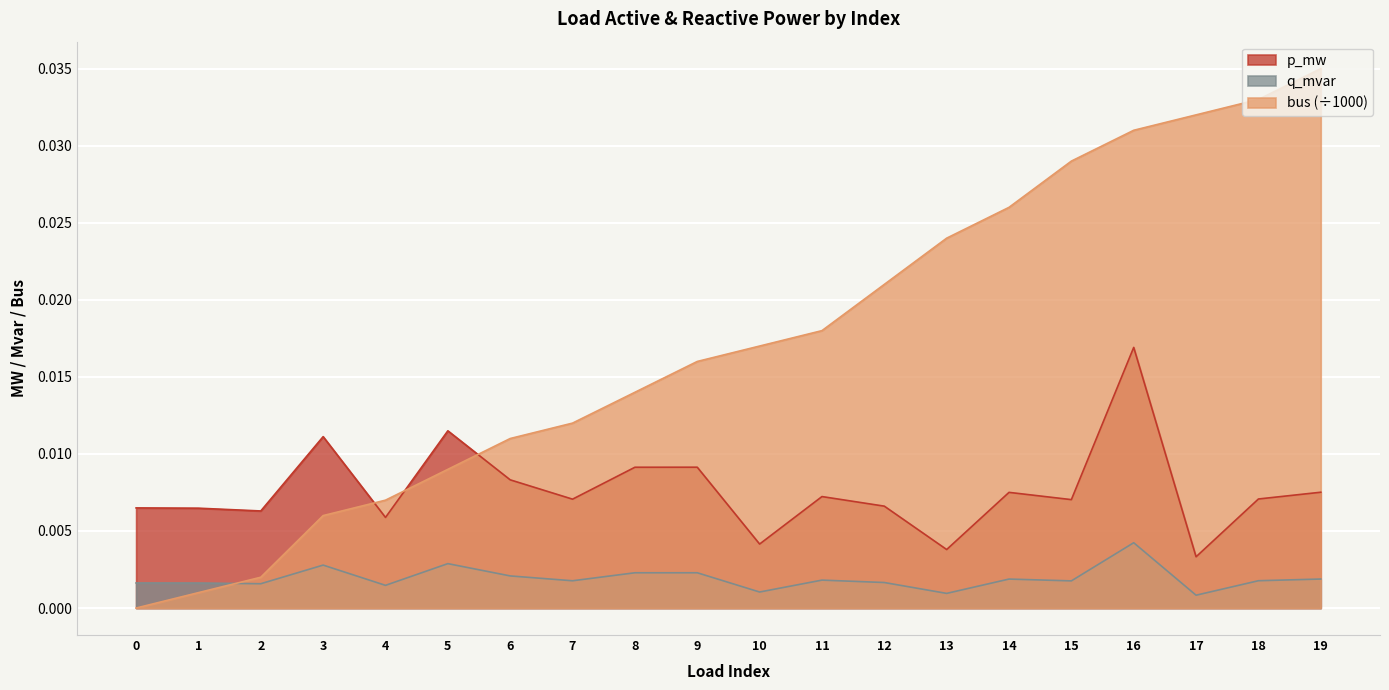

True or false: bus and p_mw intersect in this chart.

True